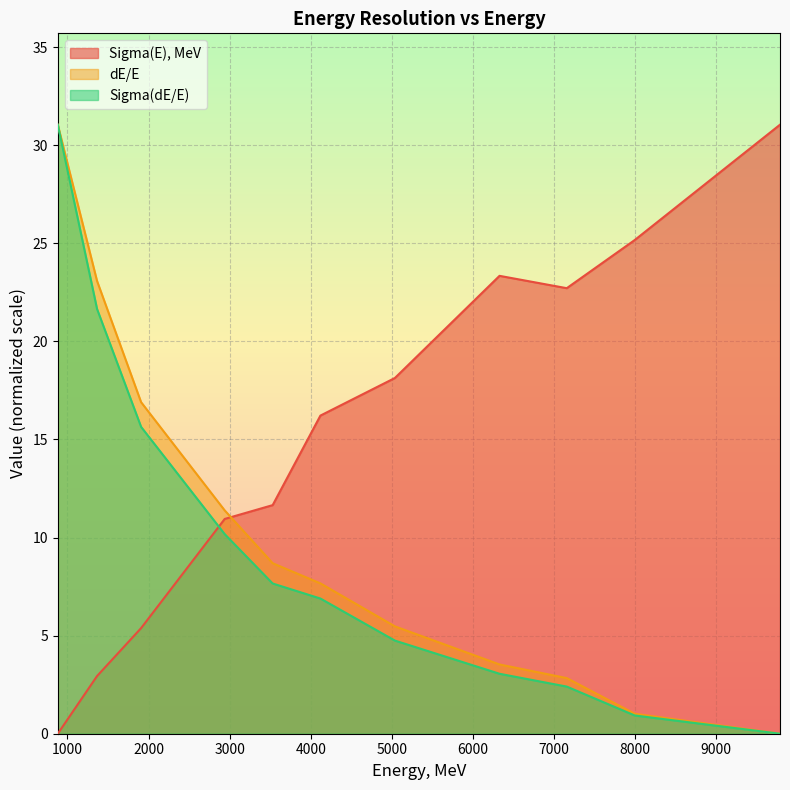

Which series has the largest total across all categories?

Sigma(E), MeV